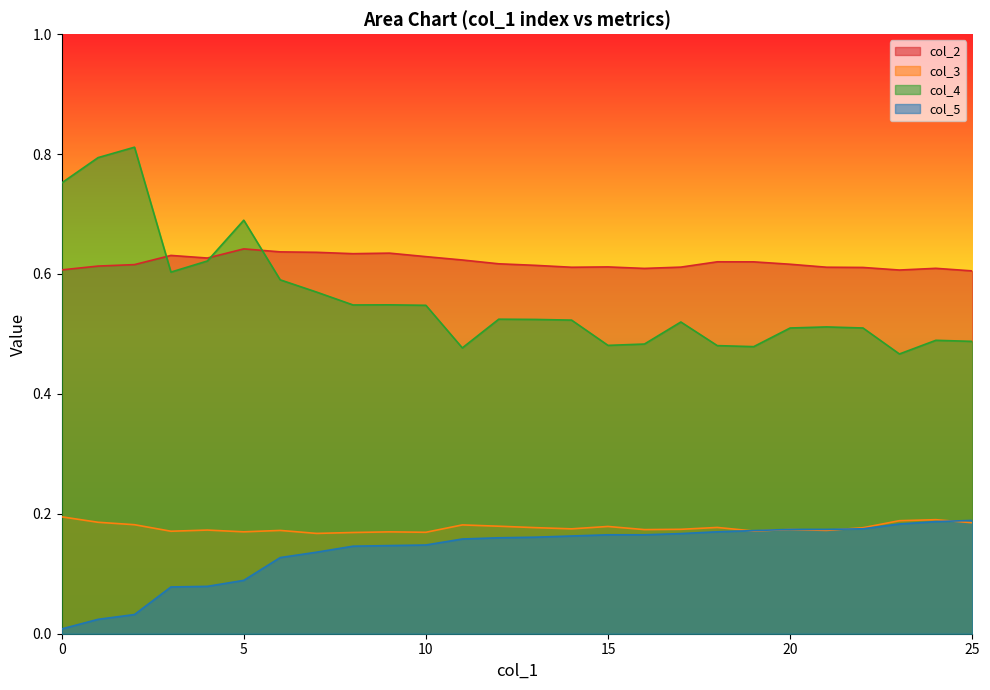

At which category is the sum across all series the highest?

2